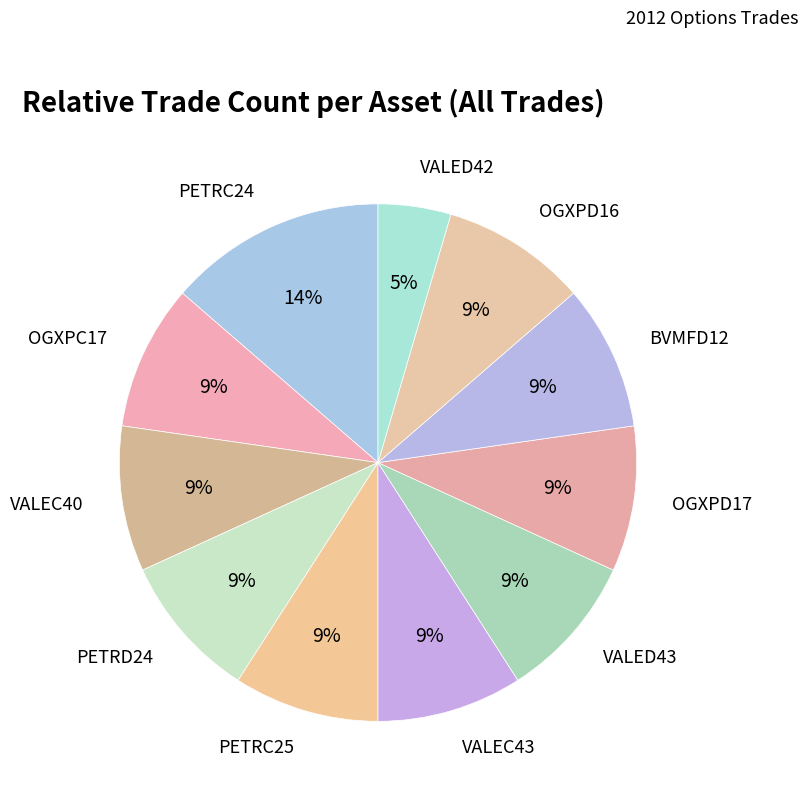

To the nearest percent, what is the difference between the largest and smallest slice percentages?

9%